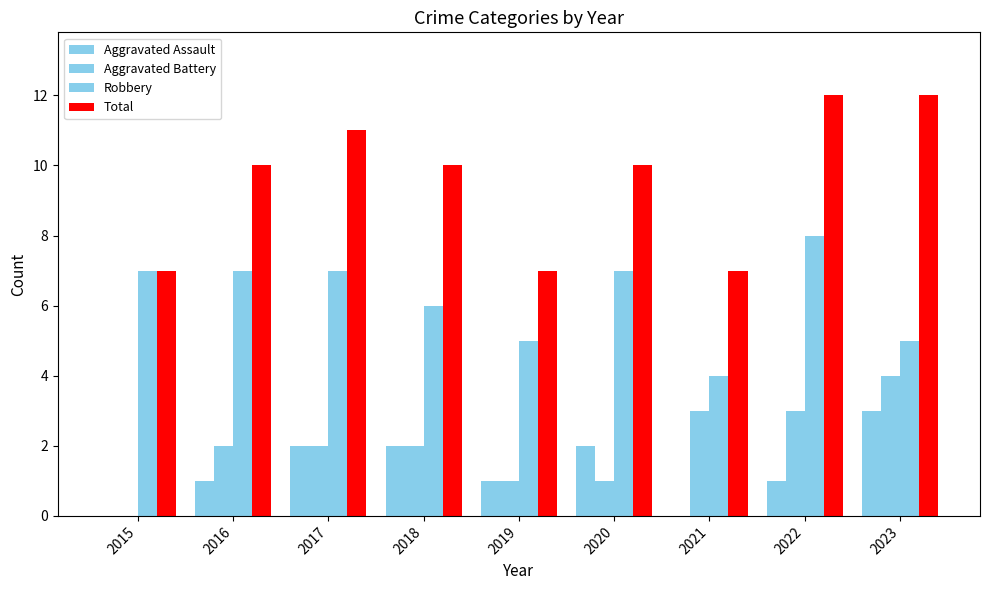

Are the bars horizontal?

No